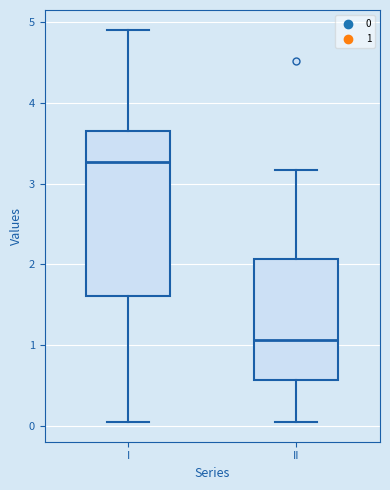

Where is the upper edge of the box for I on the y-axis? The values are not printed on the chart, so give them approximately, as read against the axis.

3.7